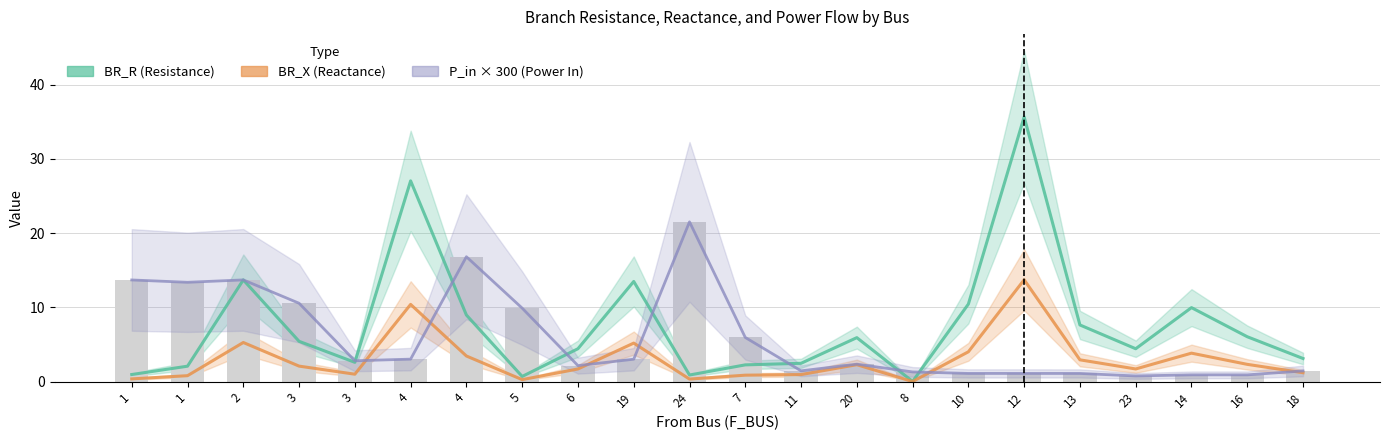

List the labels in order of BR_X value, largest first.

12, 4, 2, 19, 10, 14, 4, 13, 16, 20, 3, 6, 23, 18, 3, 11, 7, 1, 1, 24, 5, 8